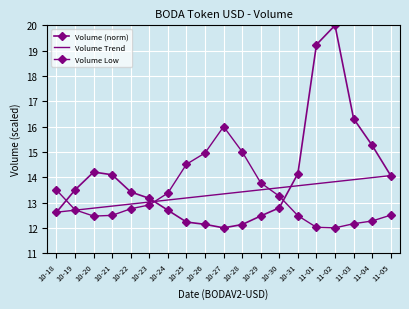

How many lines are shown in the chart?

3